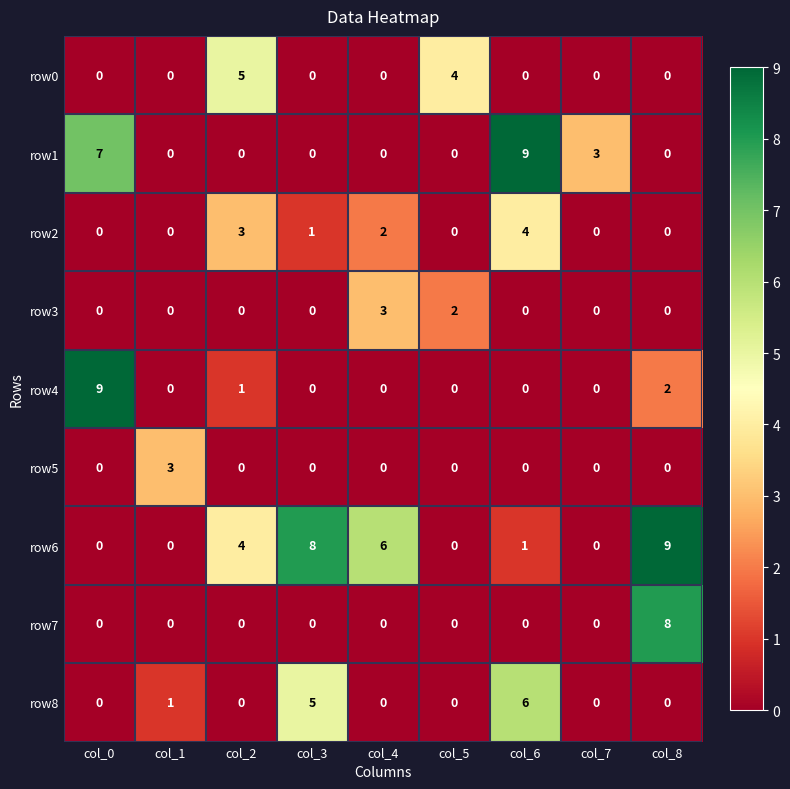

What is the total value across all series at col_4?

11